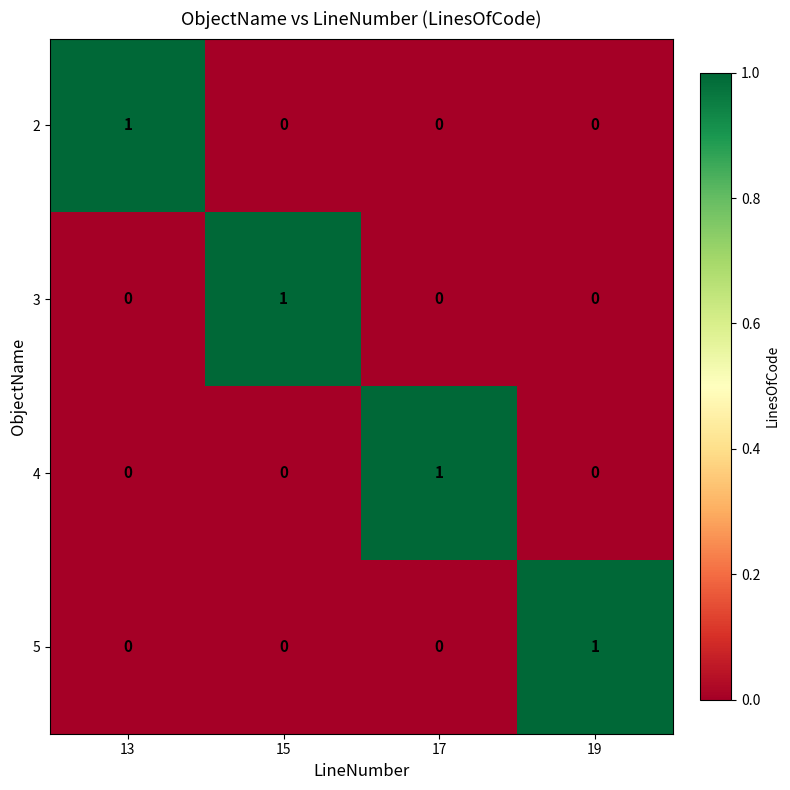

Reading left to right, list all the values displayed in this chart.

2: 1	0	0	0
3: 0	1	0	0
4: 0	0	1	0
5: 0	0	0	1